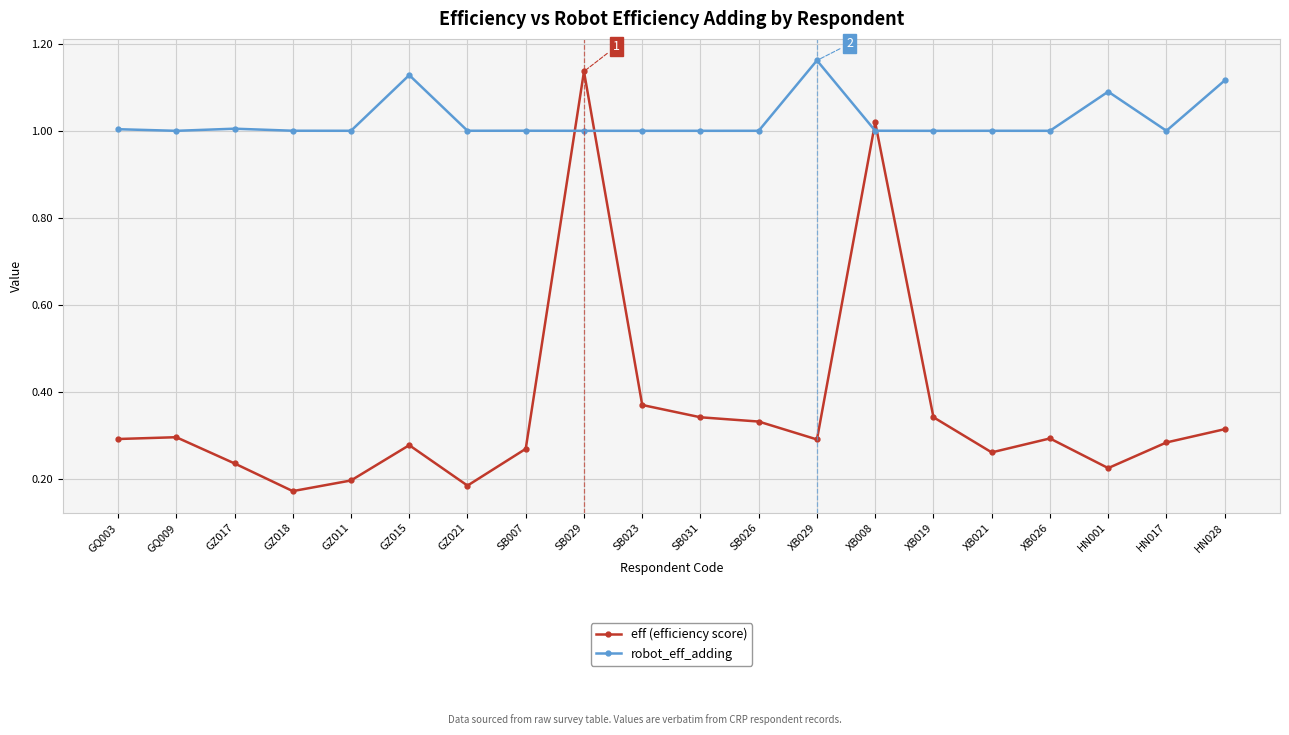

What is the sum of all robot_eff_adding values?

20.5